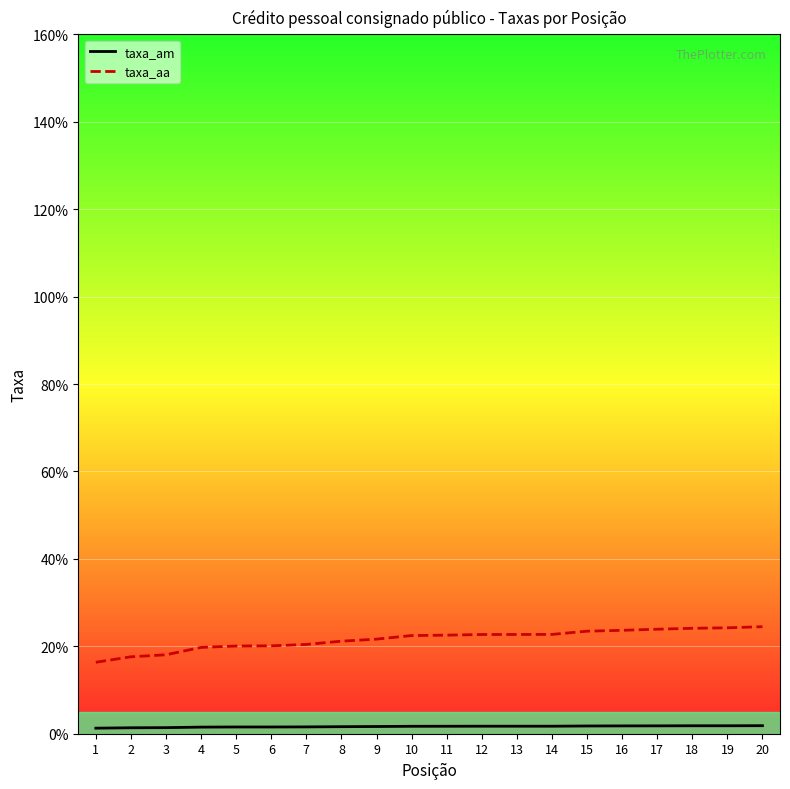

The value of taxa_aa at 4 is 19.8. True or false?

True